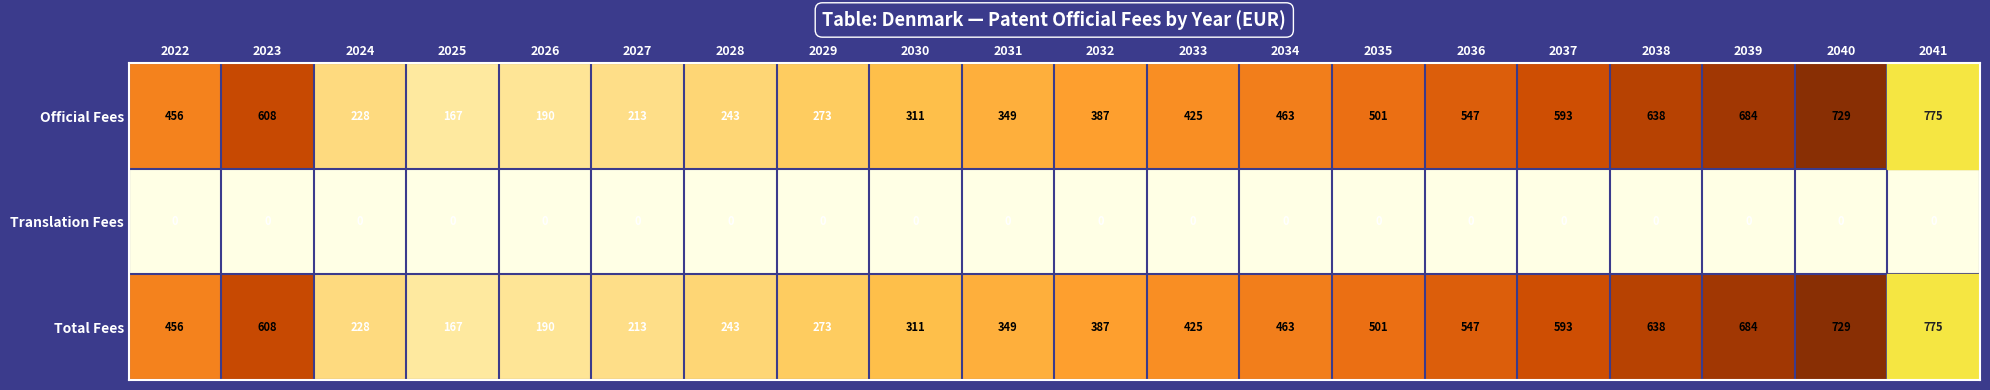

What is the average value of the Official Fees series?

439